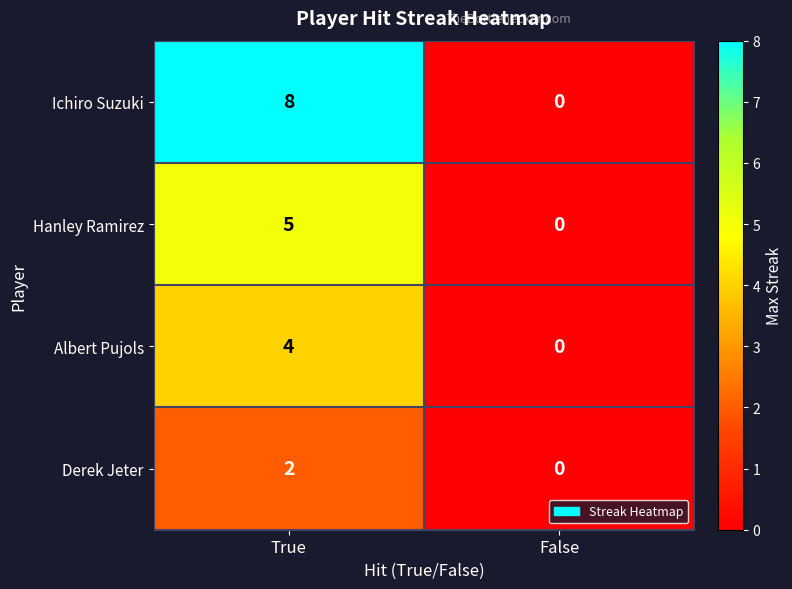

Between True and False, which series saw the biggest shift?

Ichiro Suzuki